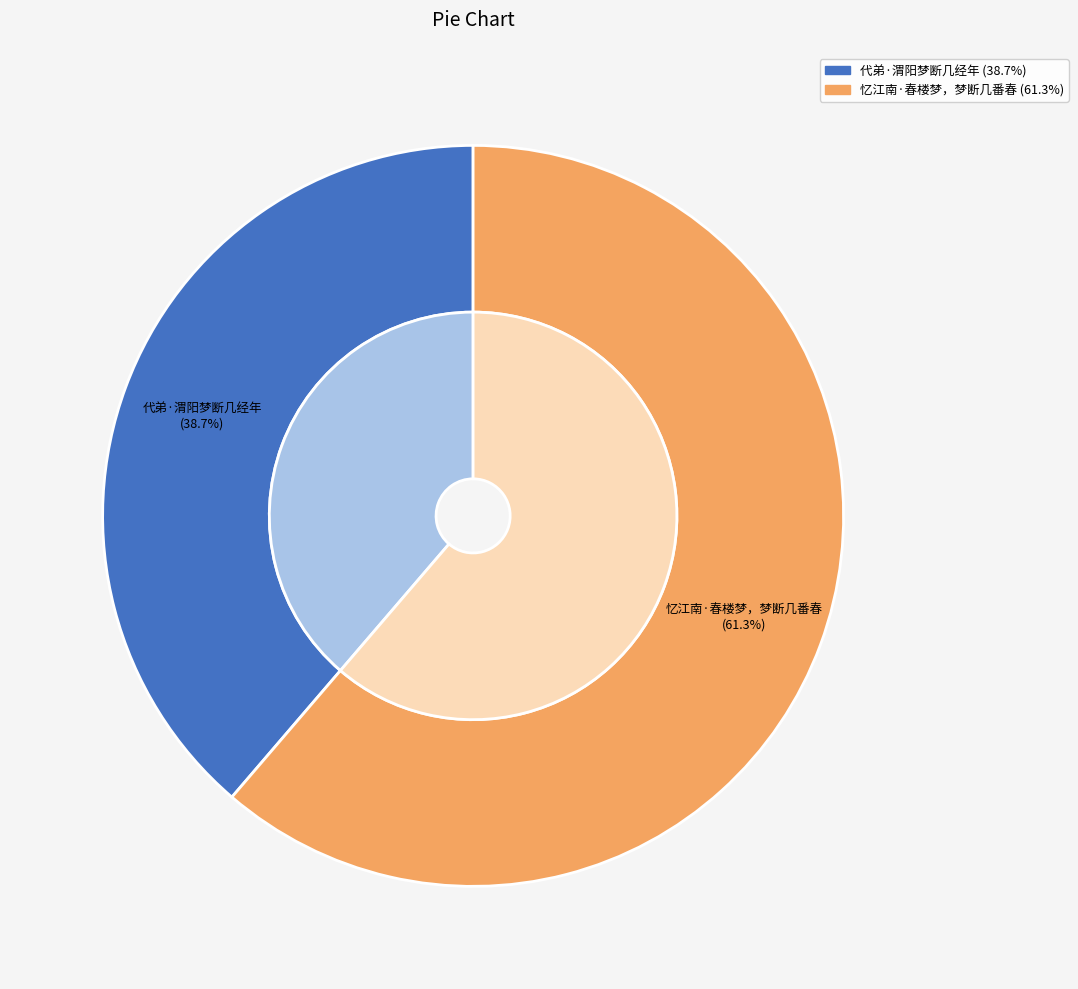

True or false: 忆江南·春楼梦，梦断几番春 accounts for 61% of the total.

True